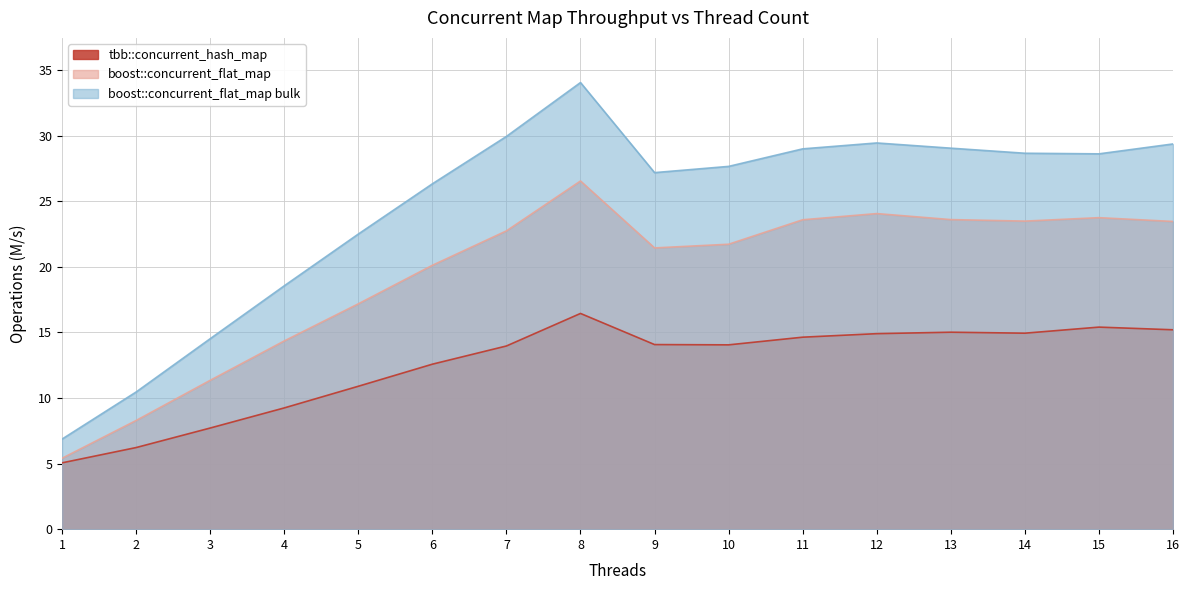

Which series has the largest total across all categories?

boost::concurrent_flat_map bulk